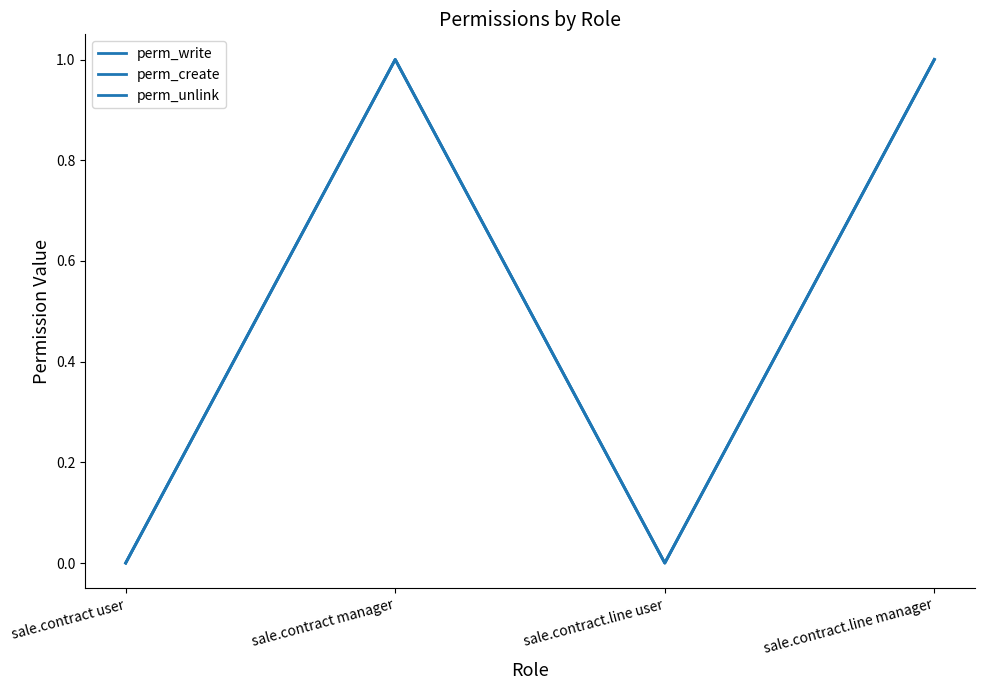

Does the chart display data point markers on the line(s)?

No